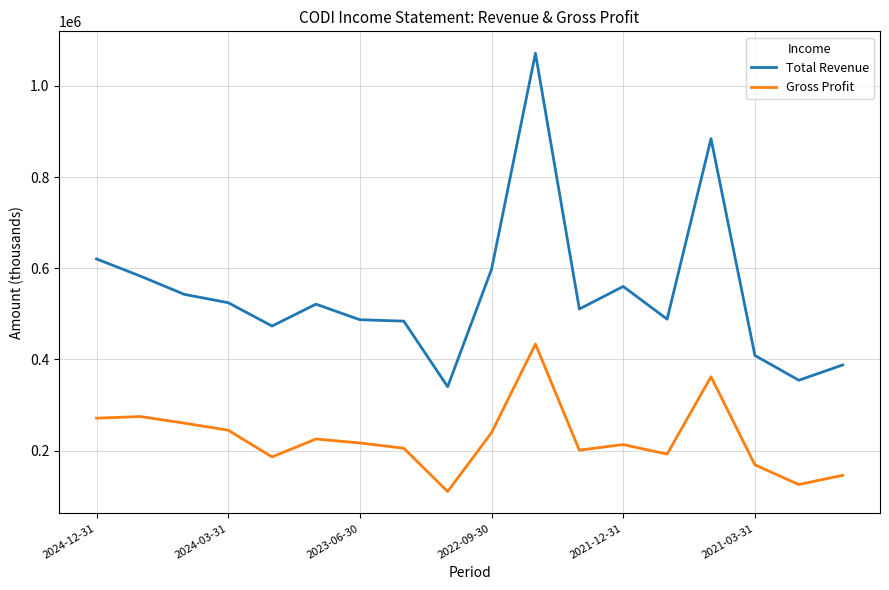

What is the maximum value shown in the chart?

1071500